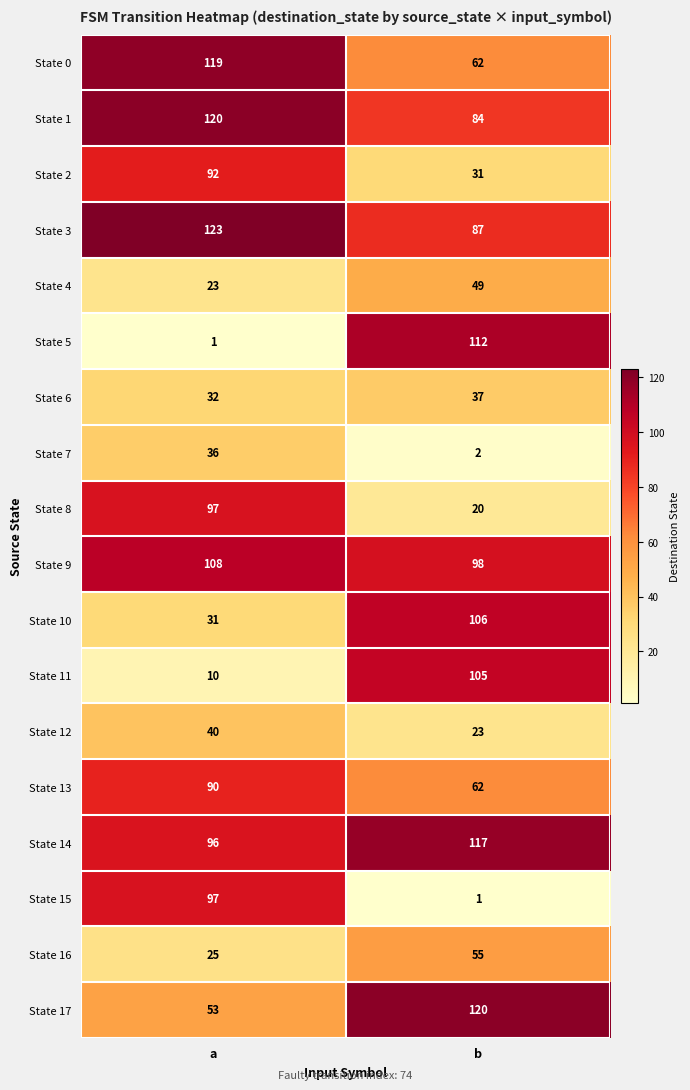

What is the lowest value of the State 11 series?

10